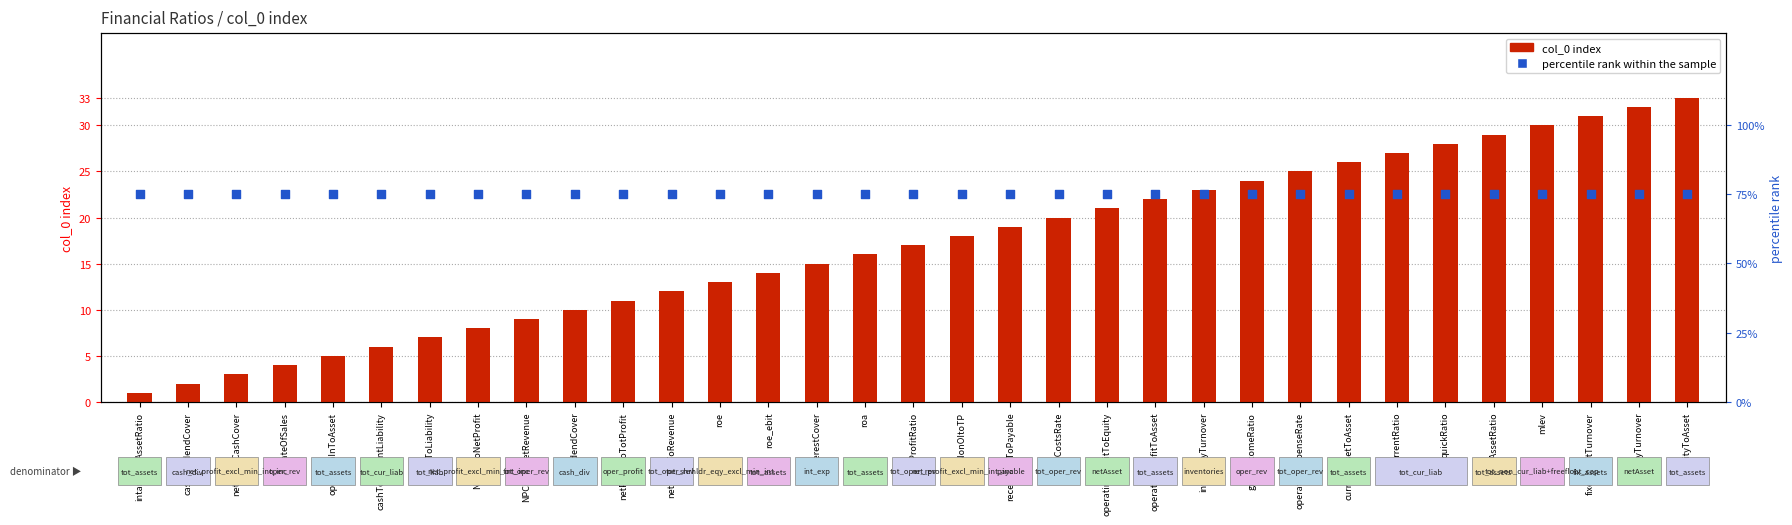

Which series has the widest spread of Y values?

col_0 index